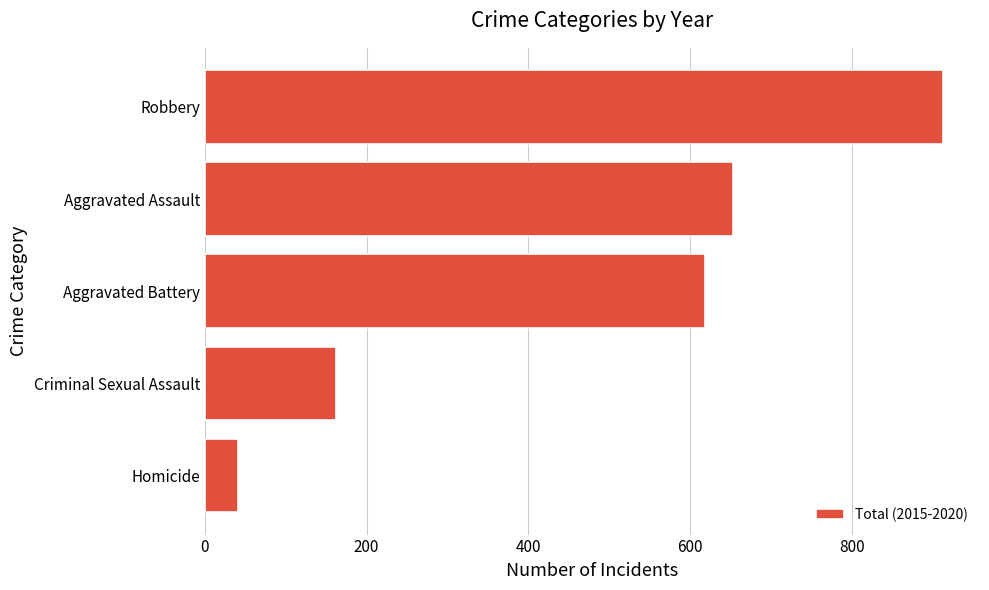

How many bars are there in total?

5